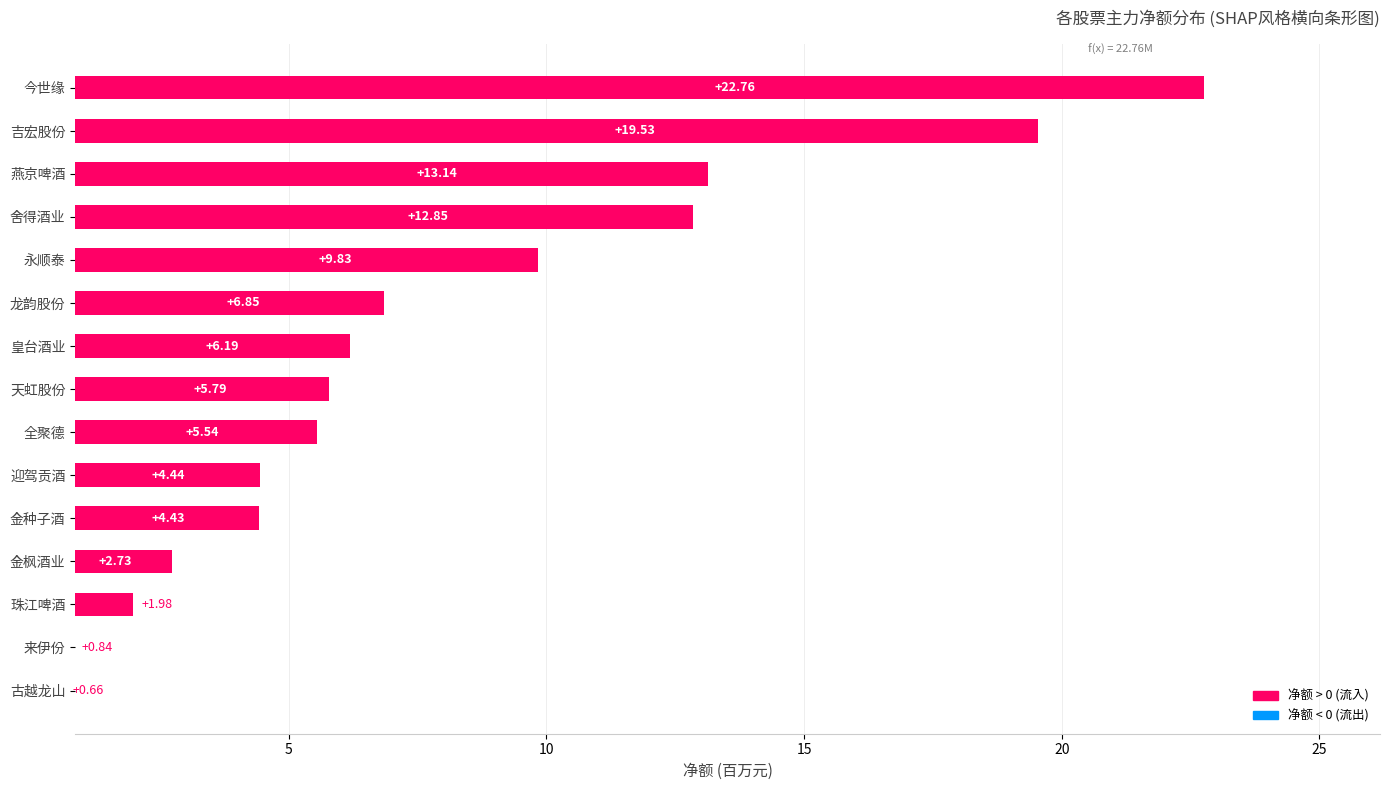

At which label is the value closest to 11?

永顺泰